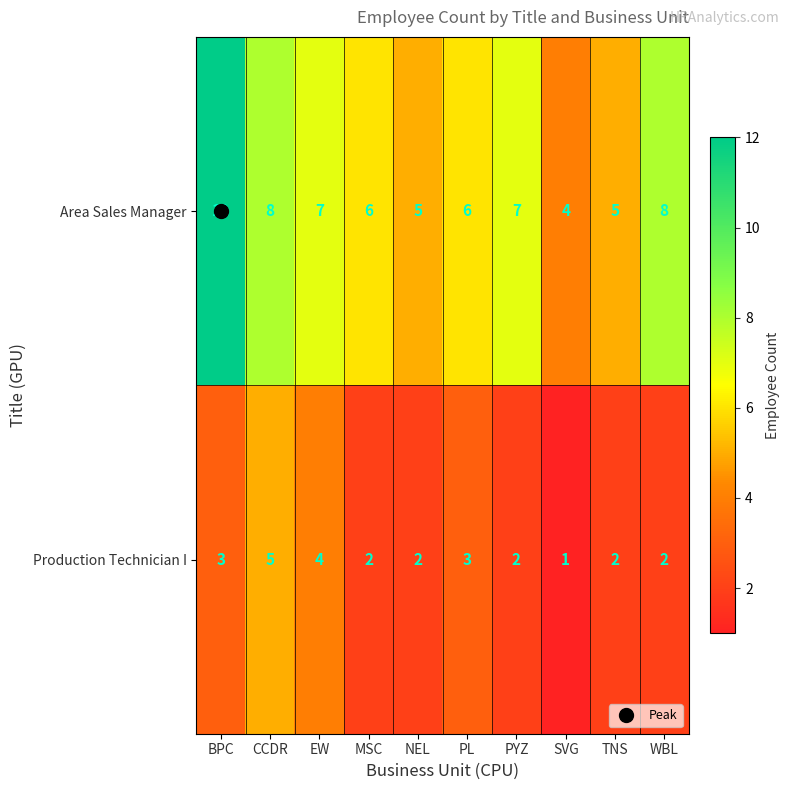

What is the lowest value of the Area Sales Manager series?

4